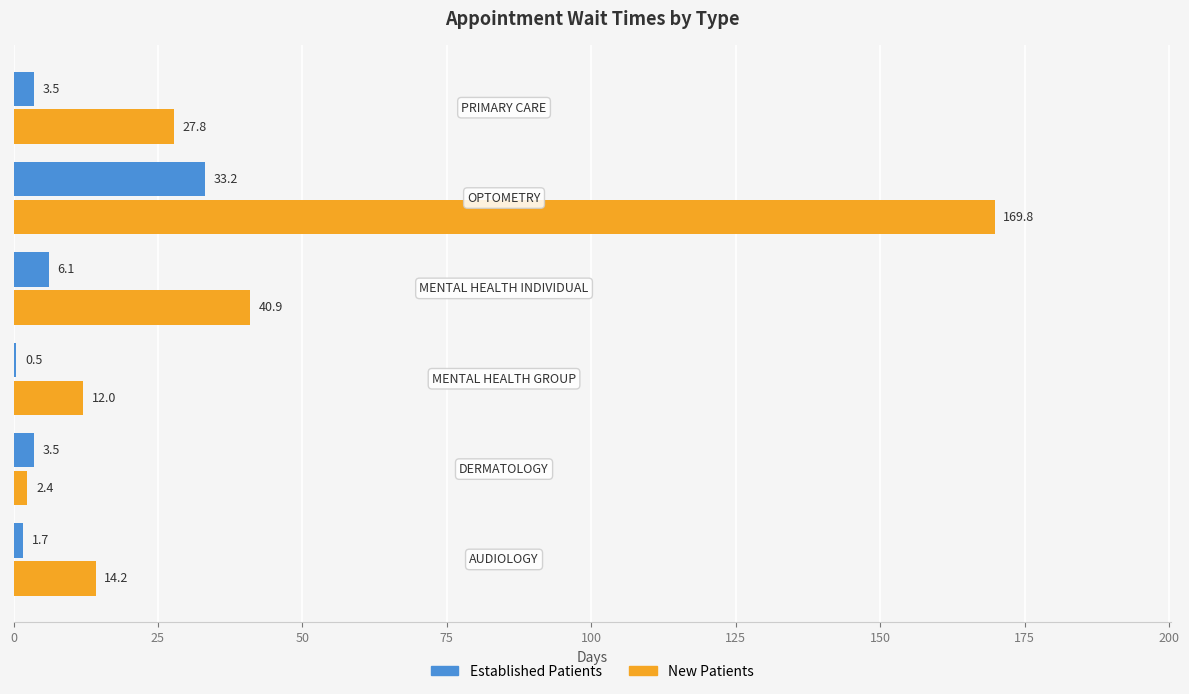

How many data points does each series have?

6